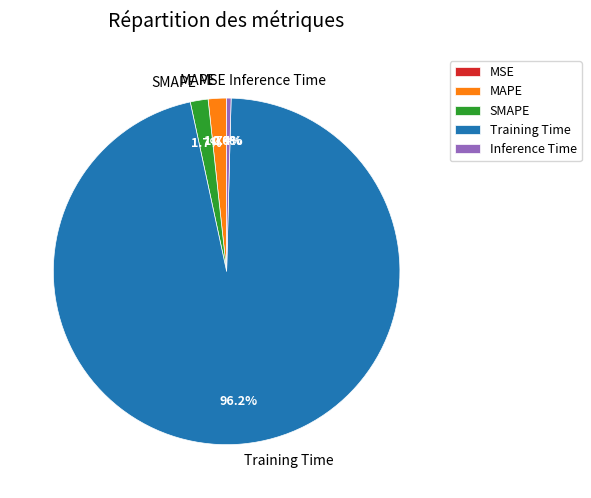

To the nearest percent, what is the average slice percentage?

20%